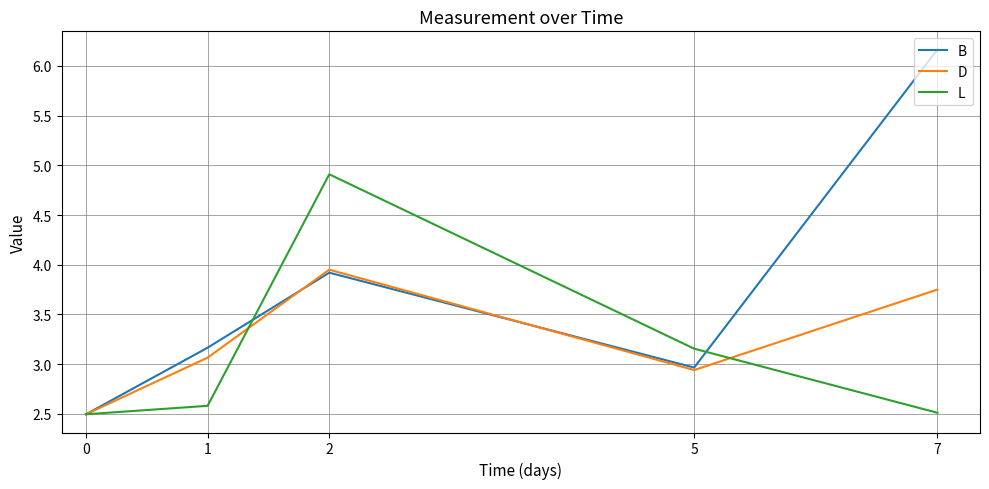

At how many categories does at least one series exceed 3?

4